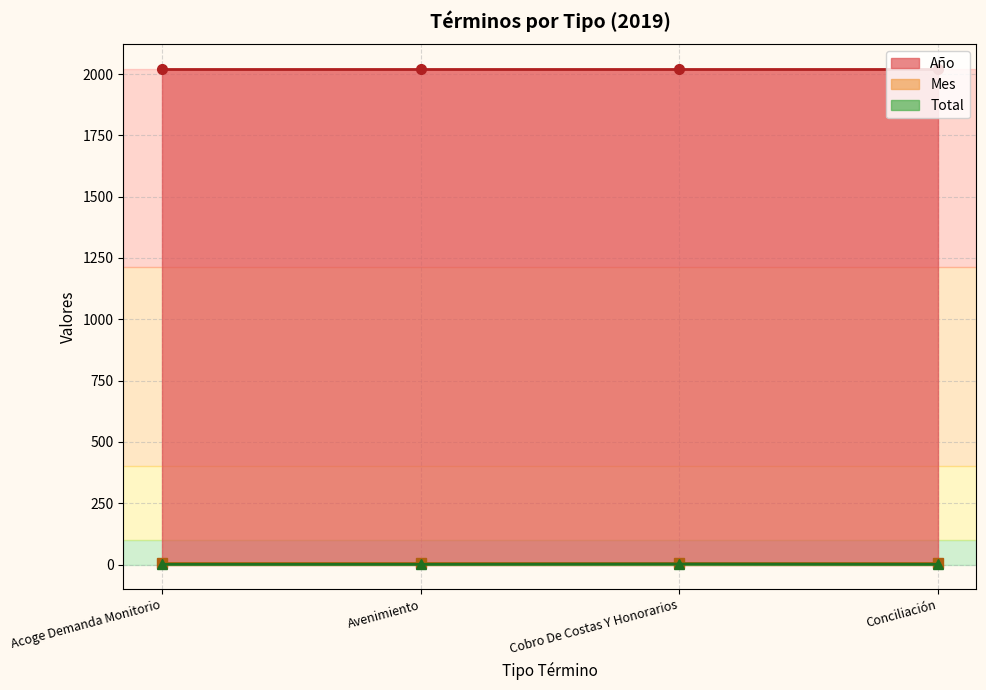

Which series changed the most between Acoge Demanda Monitorio and Avenimiento?

Año